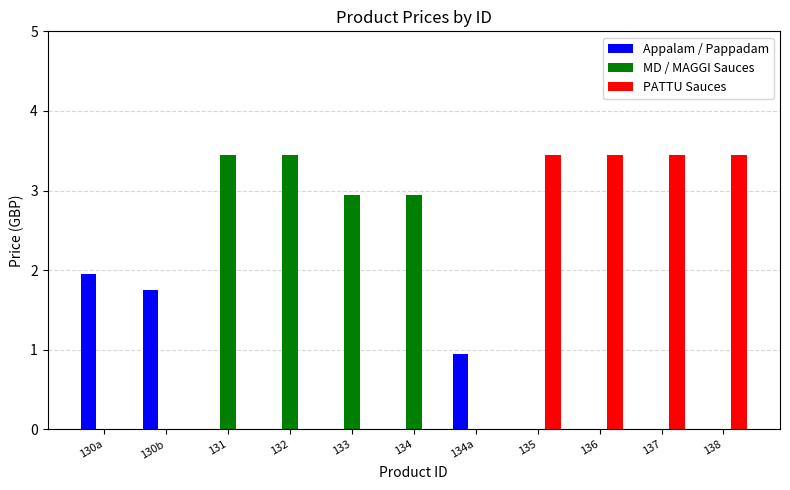

What is the sum of all PATTU Sauces values?

13.8